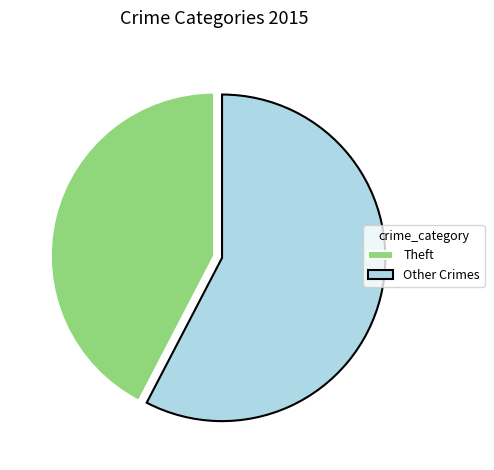

Which slice is the largest?

Other Crimes